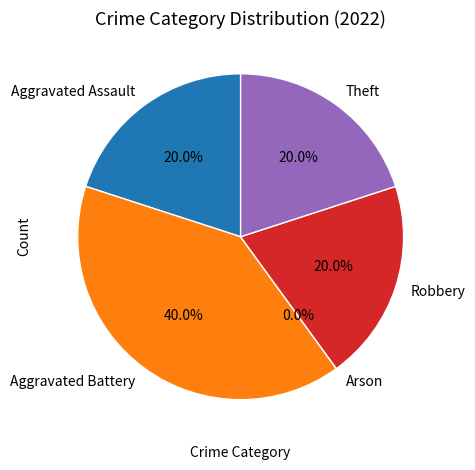

How many segments does this pie chart have?

5